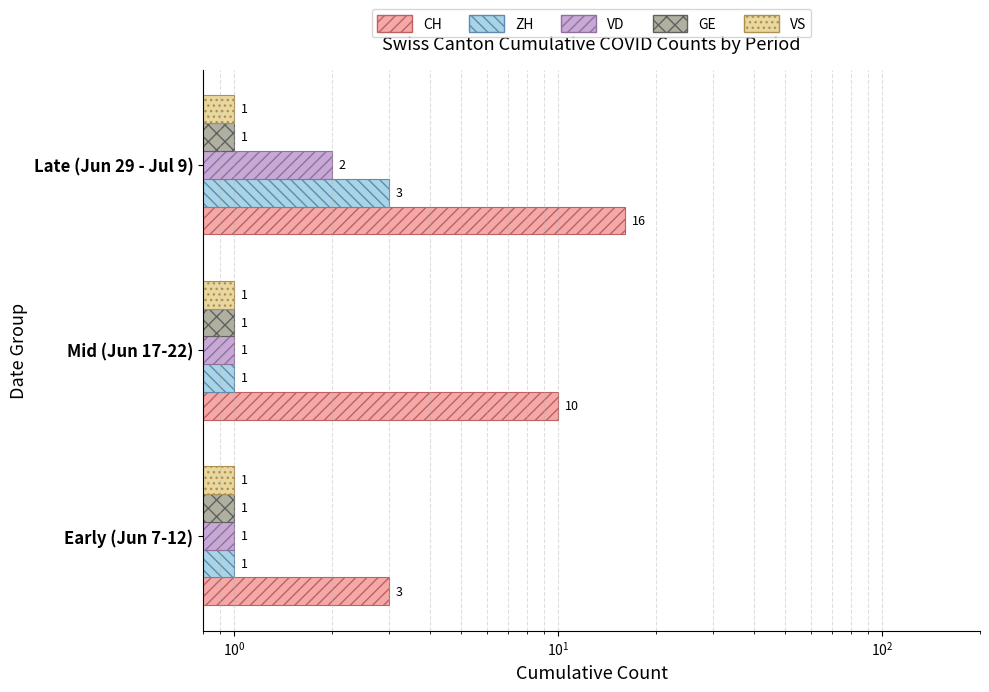

What is the maximum value shown in the chart?

16.0